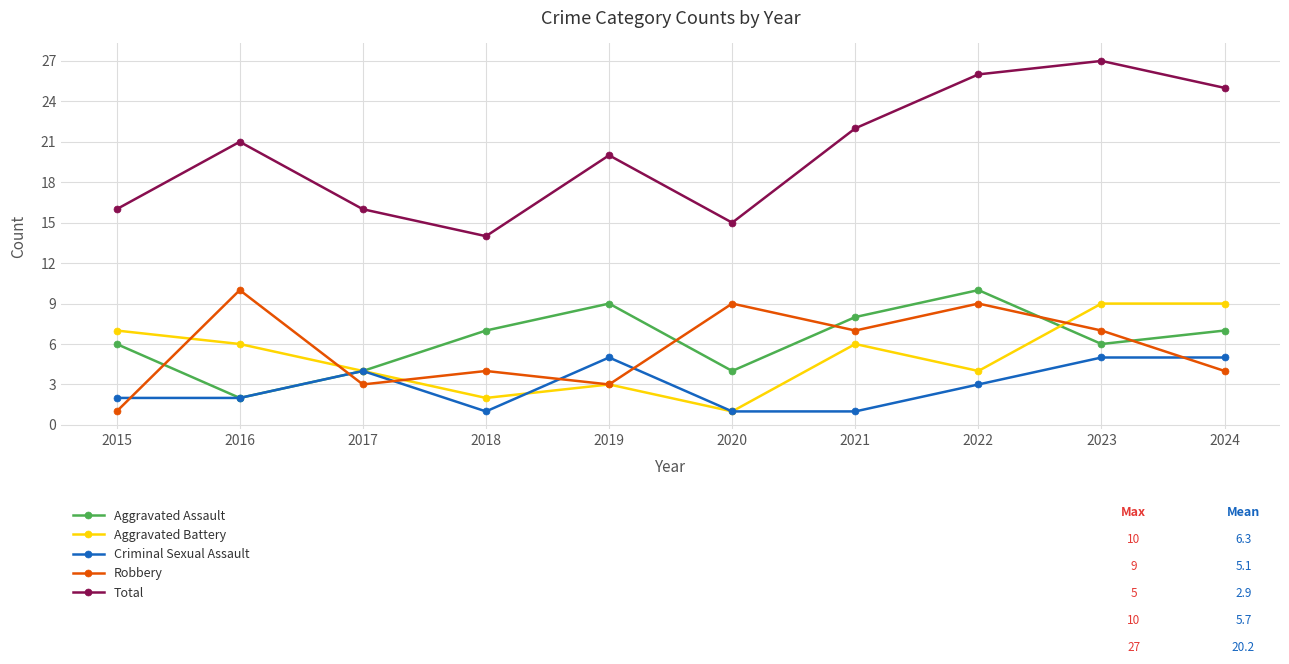

What is the sum of all Robbery values?

57